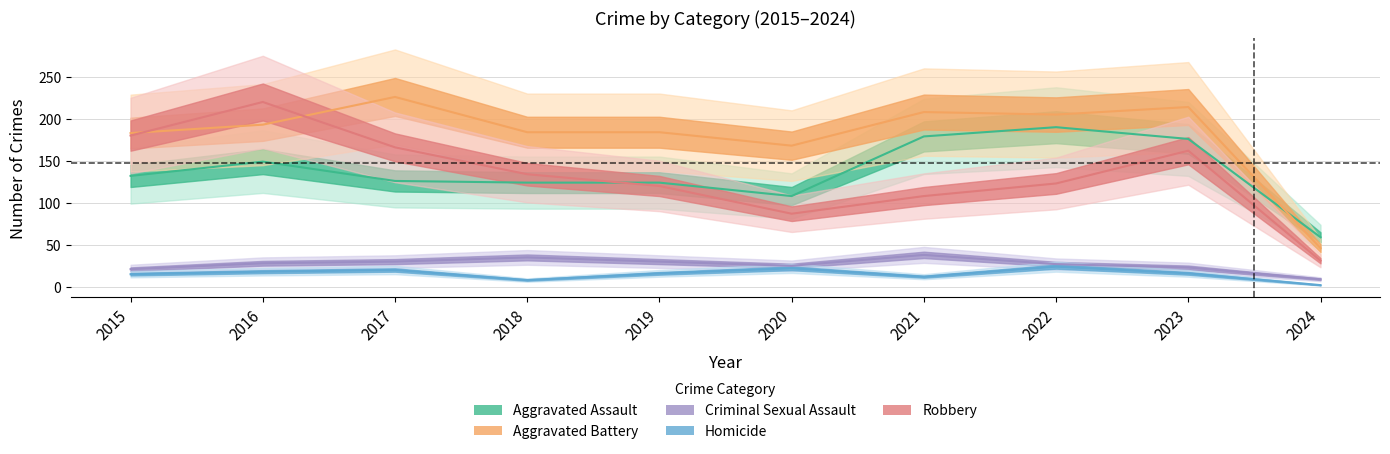

True or false: Homicide and Robbery cross at least once.

False